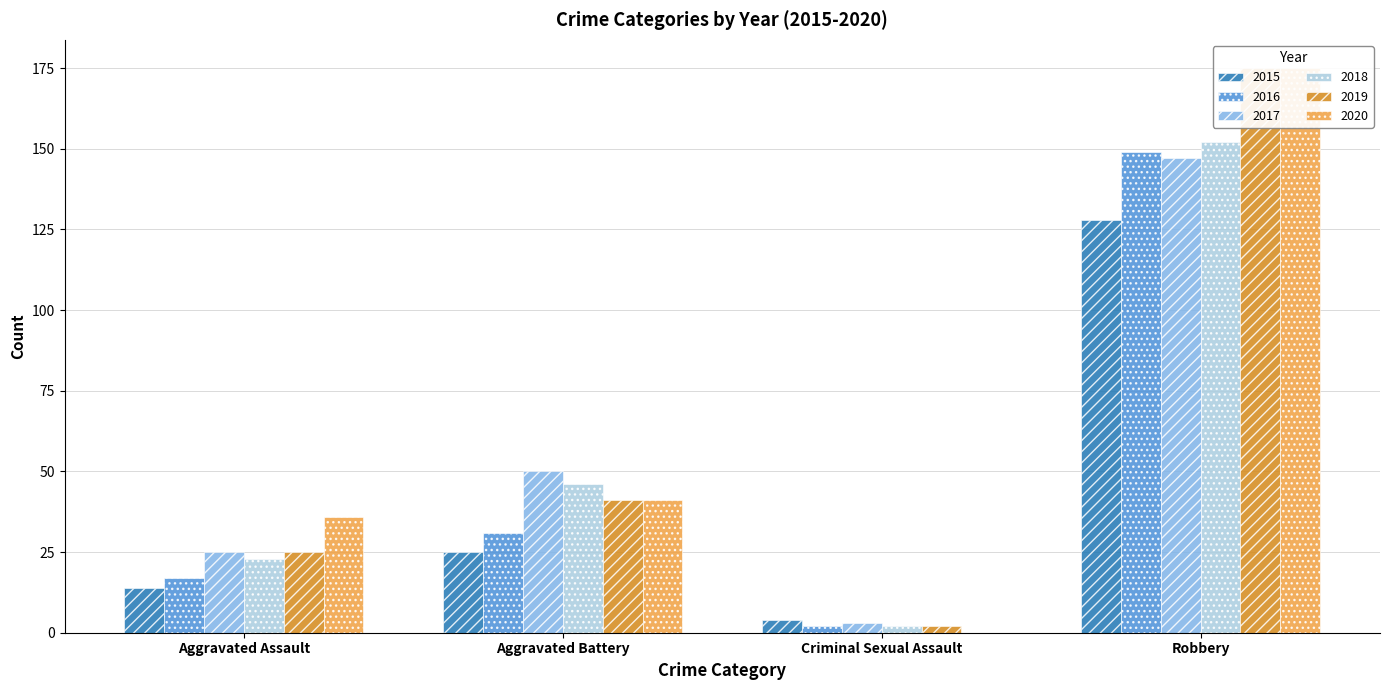

At Robbery, list the series in order from largest to smallest.

2019, 2020, 2018, 2016, 2017, 2015